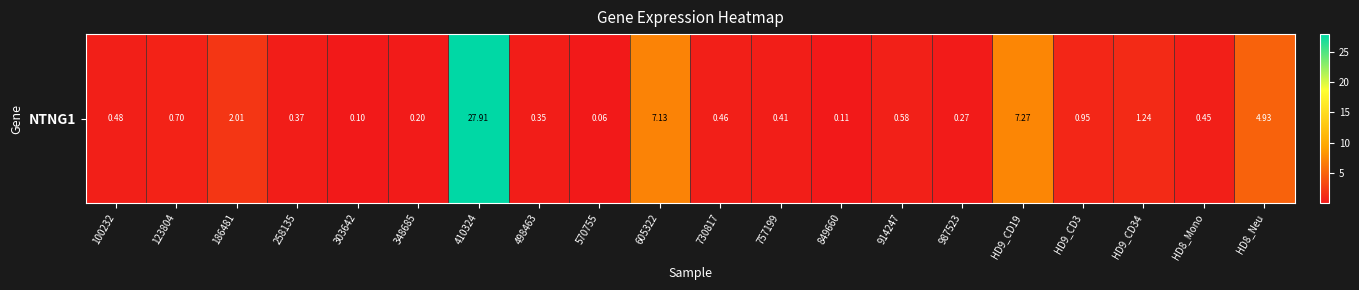

What is the change in value from 186481 to 987523?

-1.7